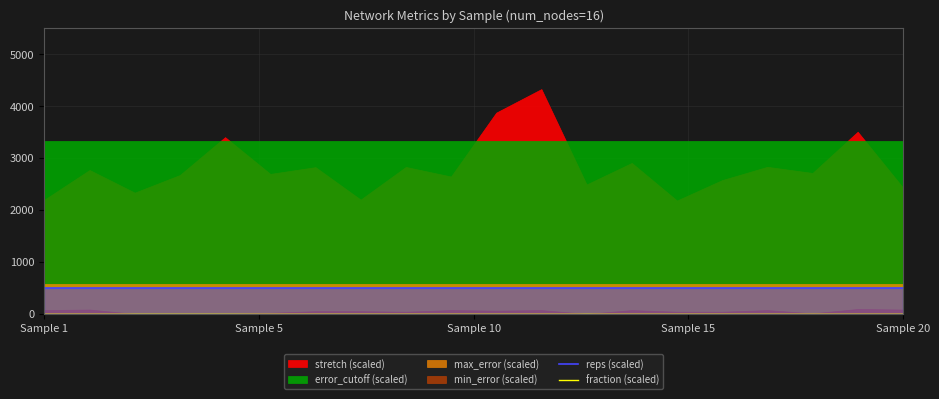

Does the chart display data point markers on the line(s)?

No